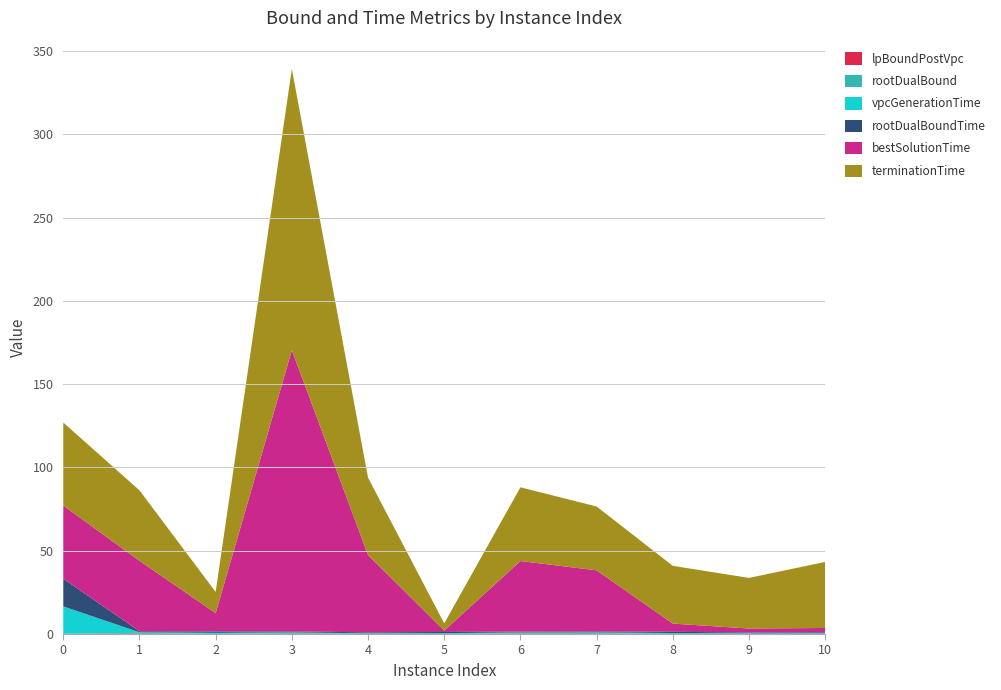

Reading left to right, extract all data points from this chart.

lpBoundPostVpc: 0=0.0	1=0.3	2=0.0	3=0.3	4=0.0	5=0.0	6=0.3	7=0.3	8=0.0	9=0.0	10=0.0
rootDualBound: 0=0.1	1=0.4	2=0.0	3=0.3	4=0.1	5=0.0	6=0.3	7=0.3	8=0.0	9=0.1	10=0.1
vpcGenerationTime: 0=16.4	1=0.4	2=0.7	3=0.4	4=0.3	5=0.5	6=0.4	7=0.4	8=0.5	9=0.3	10=0.4
rootDualBoundTime: 0=16.6	1=0.6	2=0.9	3=0.6	4=0.6	5=0.7	6=0.5	7=0.6	8=0.7	9=0.5	10=0.6
bestSolutionTime: 0=43.9	1=42.3	2=10.9	3=168.9	4=46.4	5=0.8	6=42.4	7=36.7	8=5.0	9=2.4	10=2.6
terminationTime: 0=49.9	1=42.3	2=12.8	3=168.9	4=46.4	5=4.4	6=44.3	7=38.3	8=34.7	9=30.4	10=39.7